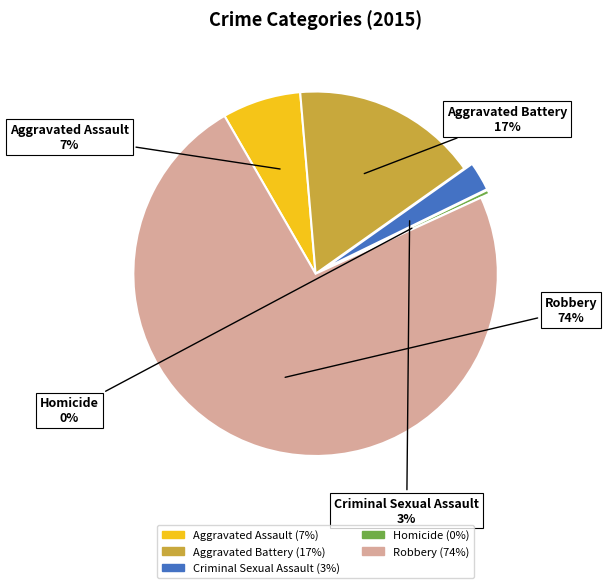

Which slice is the smallest?

Homicide